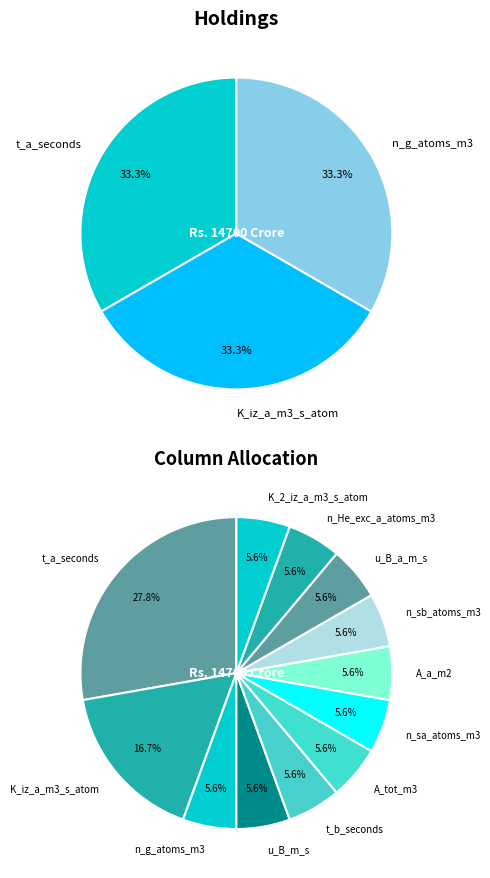

What portion of the pie excludes K_iz_a_m3_s_atom?

66.7%